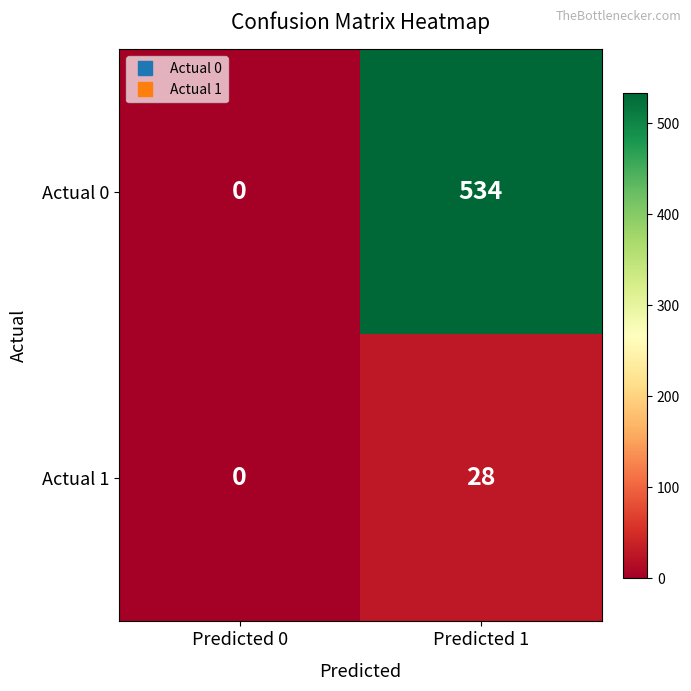

Is it true that Actual 0 equals 0 at Predicted 0?

True